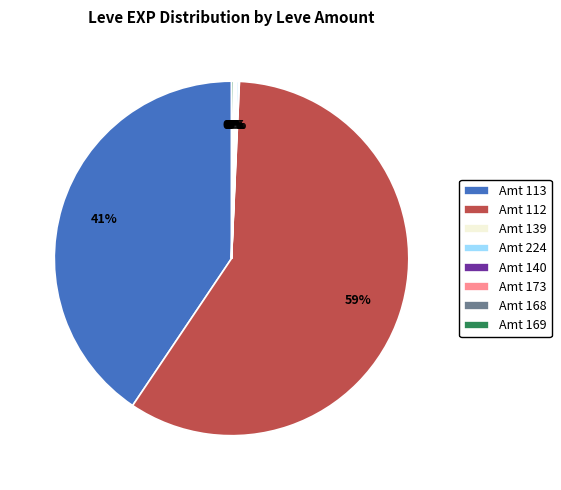

Does Amt 112 account for over 50% of the chart?

Yes